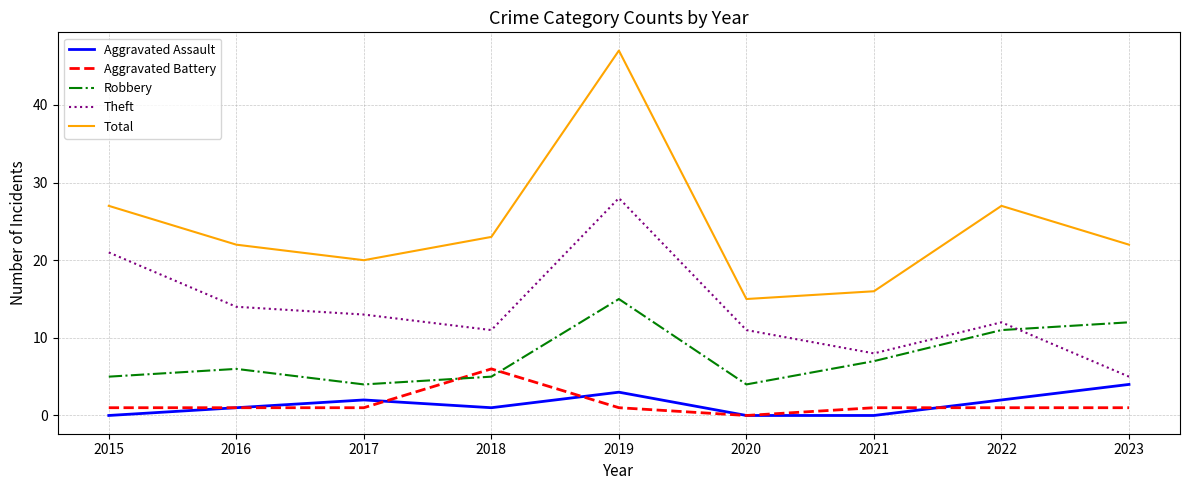

True or false: Robbery has a value of 12 at 2021.

False